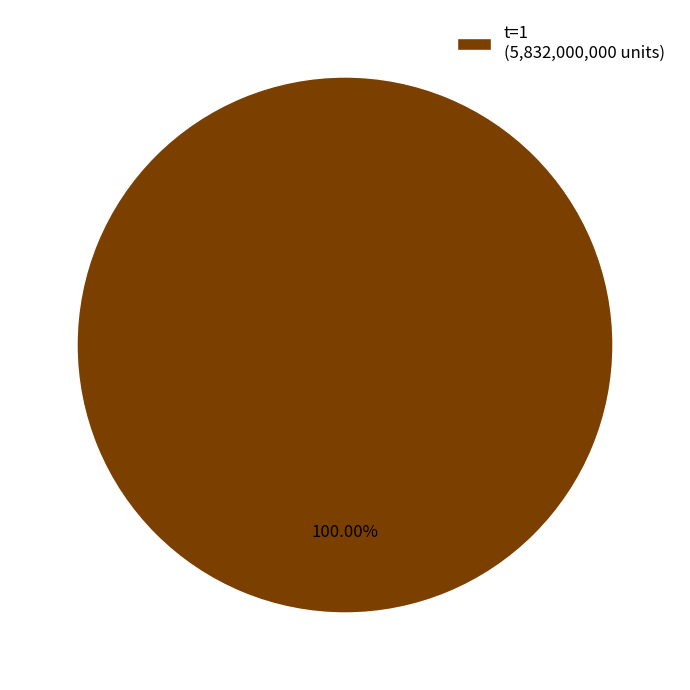

Which slice represents more than half of the pie?

t=1 (5,832,000,000 units)